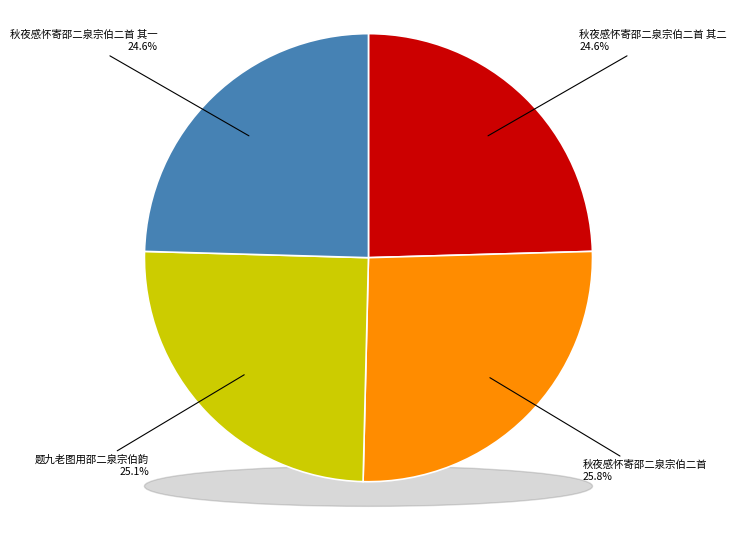

How many segments does this pie chart have?

4